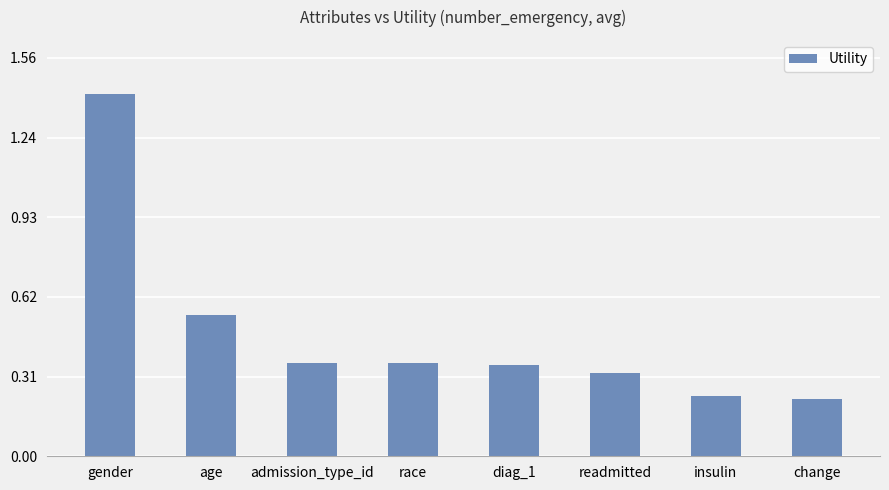

Is it true that the value at gender is 2.5?

False